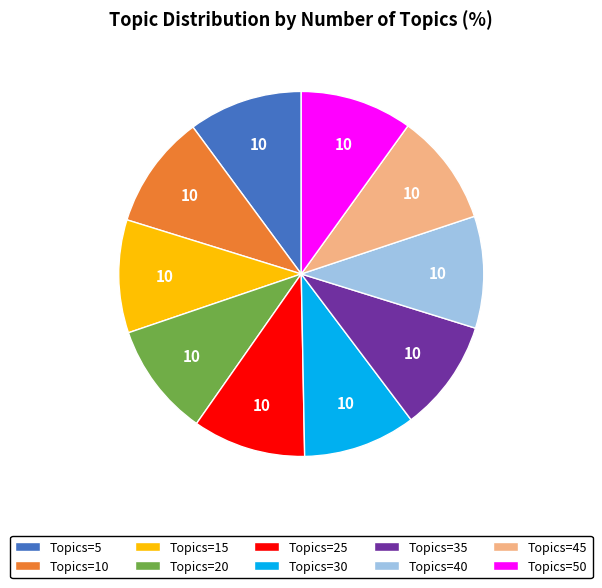

Is there a majority slice in this chart?

No